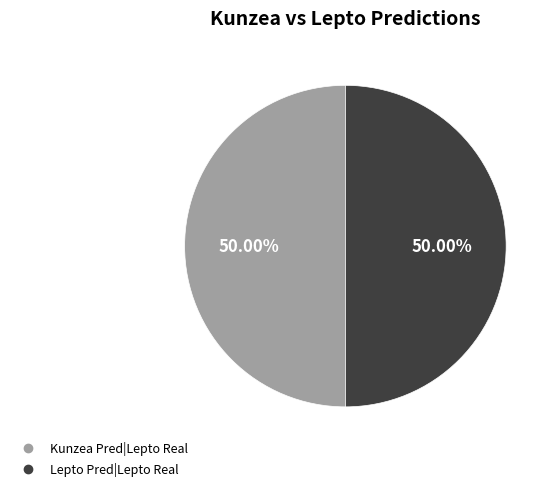

How many slices are in this pie chart?

2